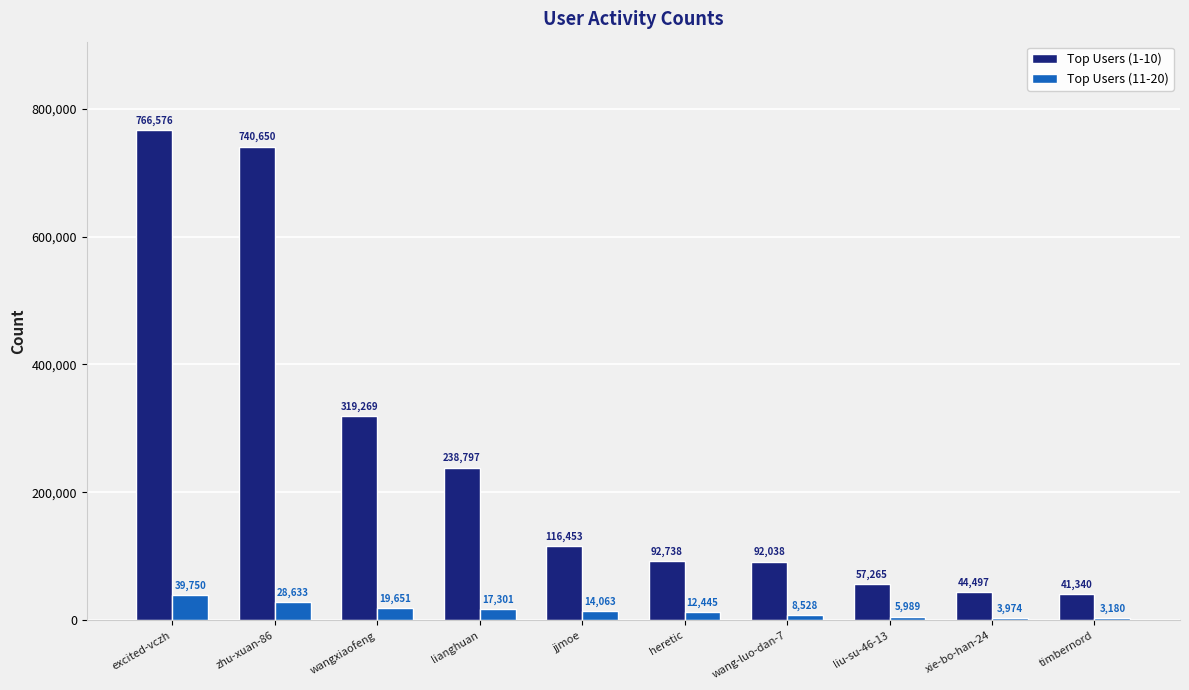

Which series has the widest spread of values?

Top Users (1-10)